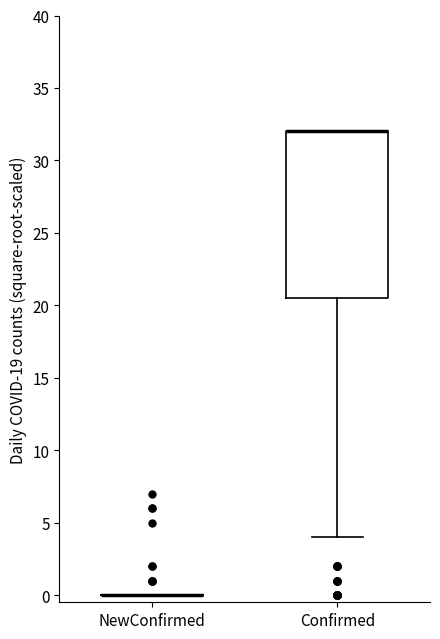

Comparing the boxes themselves (not the whiskers), which one is the tallest?

Confirmed